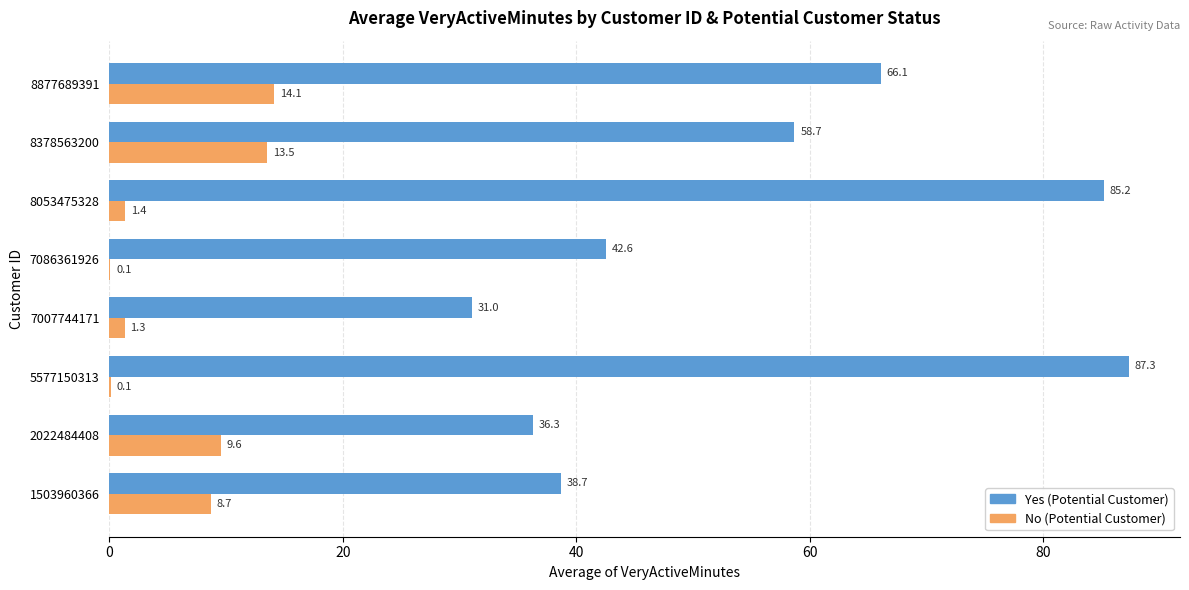

How many series are shown in this chart?

2